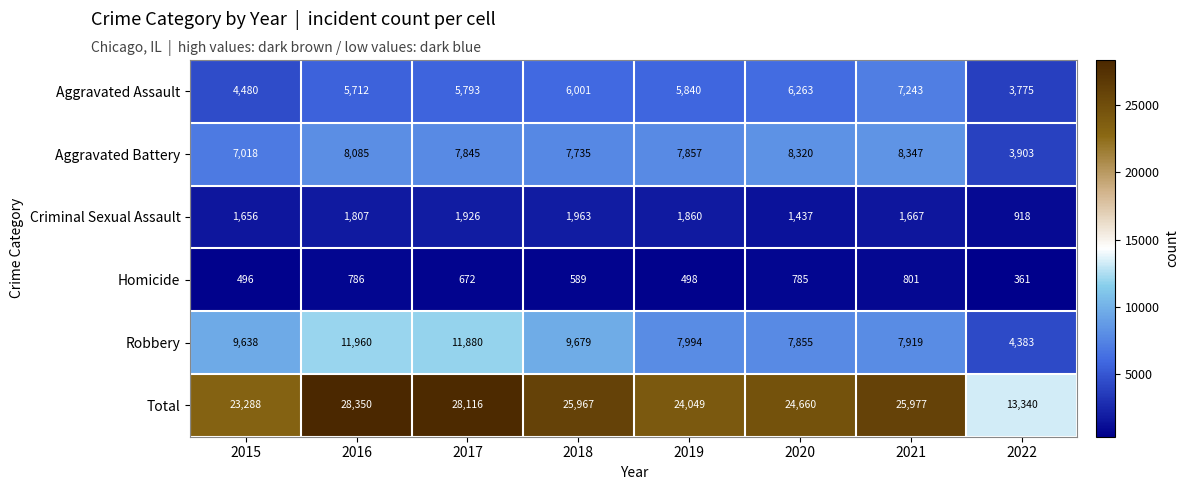

What is the difference between the maximum and minimum values in the Robbery series?

7577